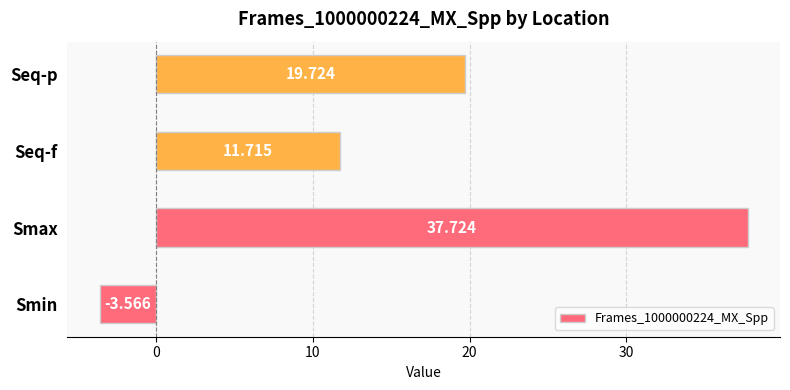

Which has a higher value, Smax or Smin?

Smax